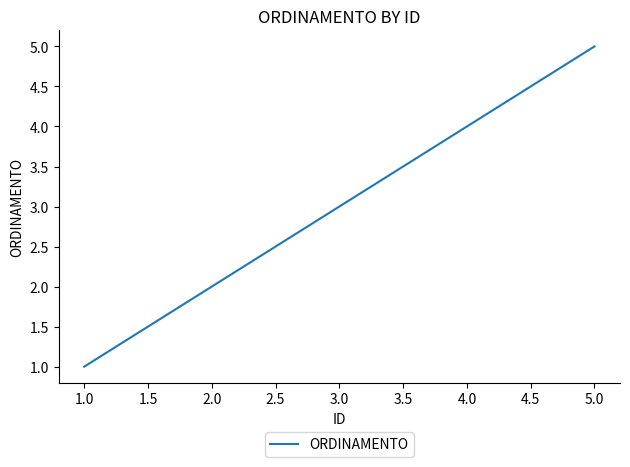

How many categories are shown in the chart?

5